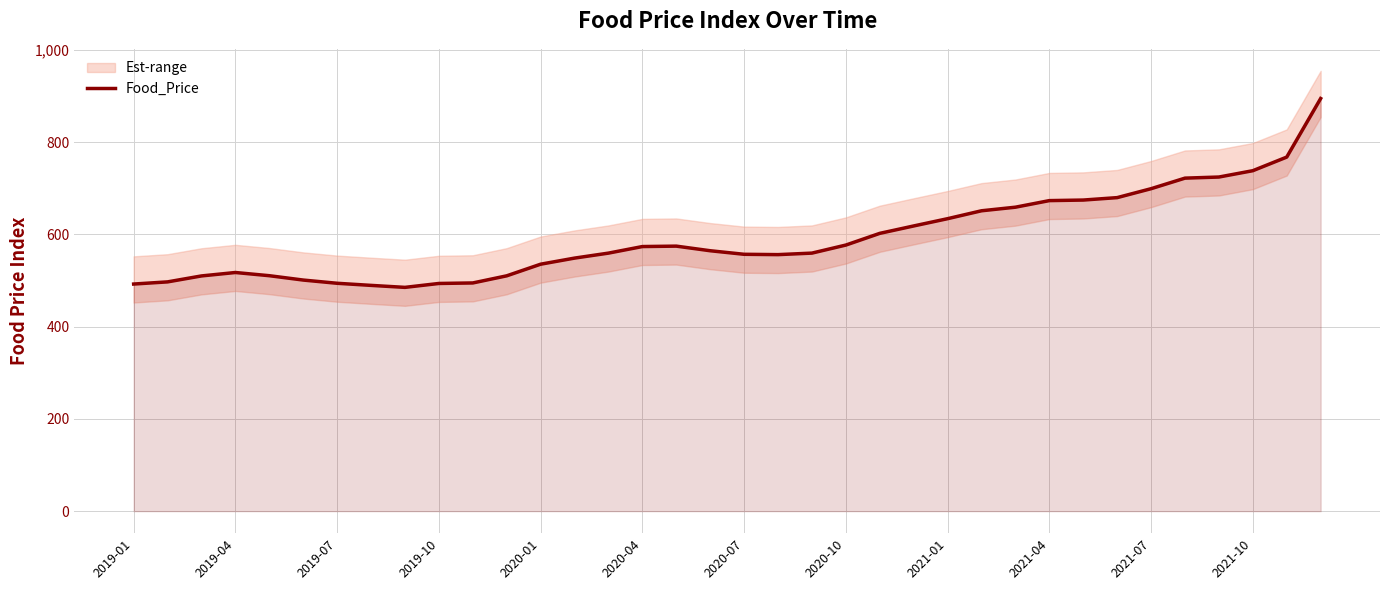

The value of Food_Price at 2019-04 is 859.5. True or false?

False